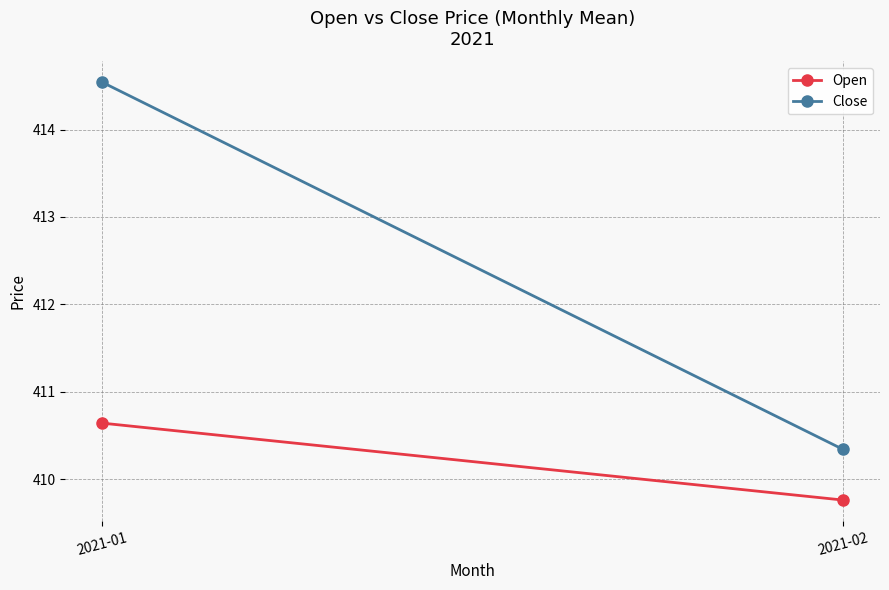

How many data points in Close are above 414?

1